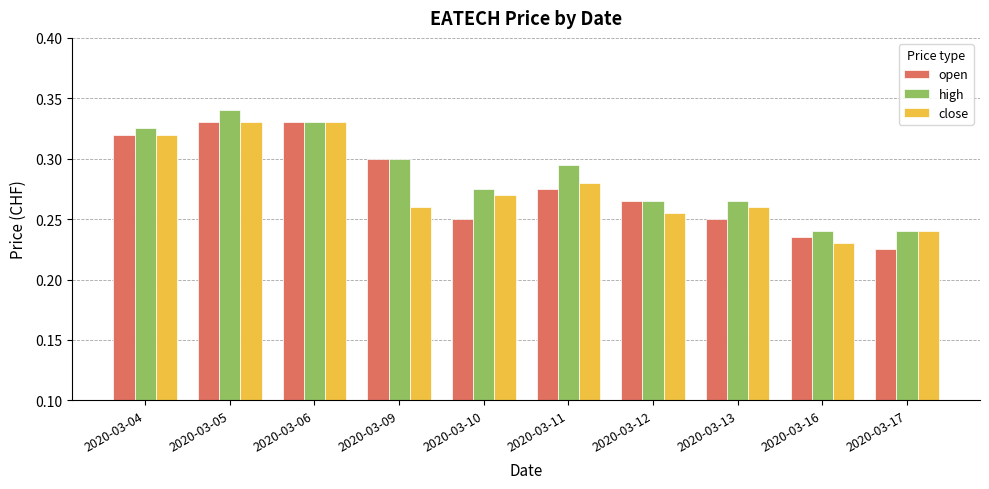

Is it true that close equals 0.4 at 2020-03-11?

False